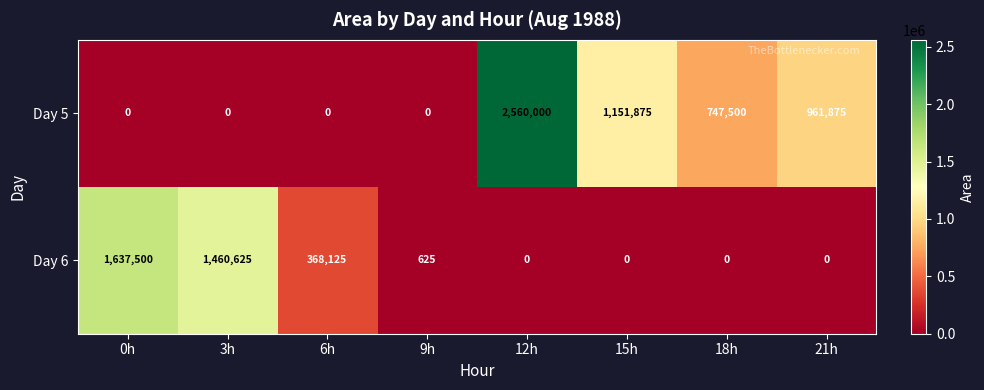

Which series has the largest total across all categories?

Day 5